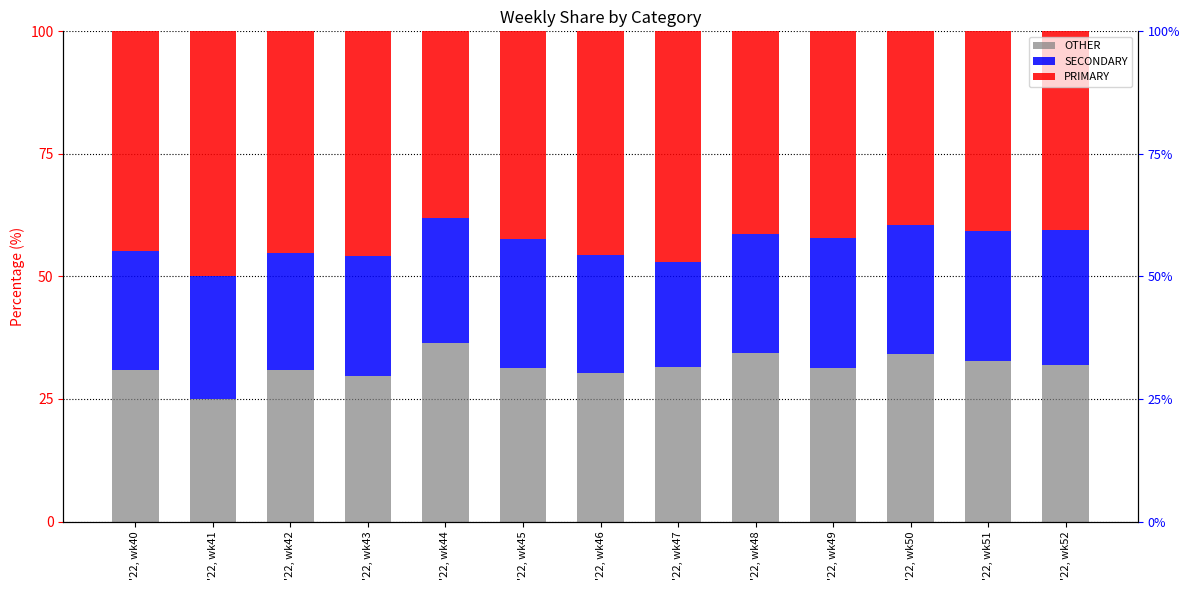

How many series are shown in this chart?

3